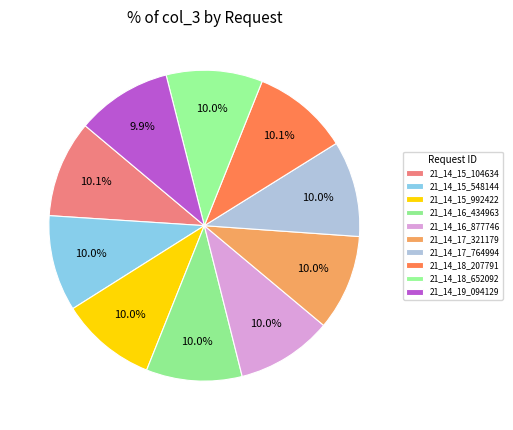

Does any single category account for the majority?

No